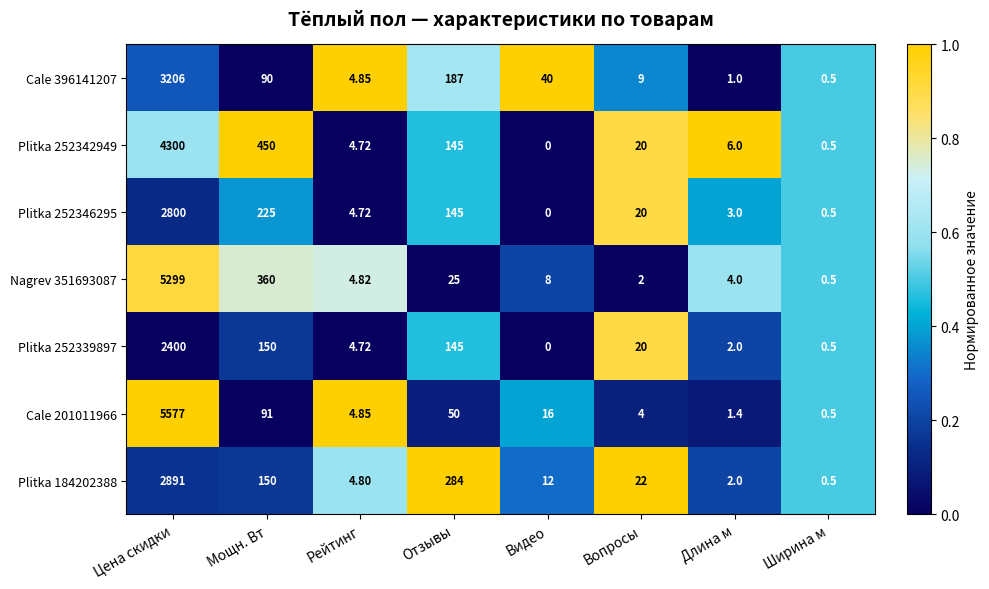

How many data points does each series have?

8